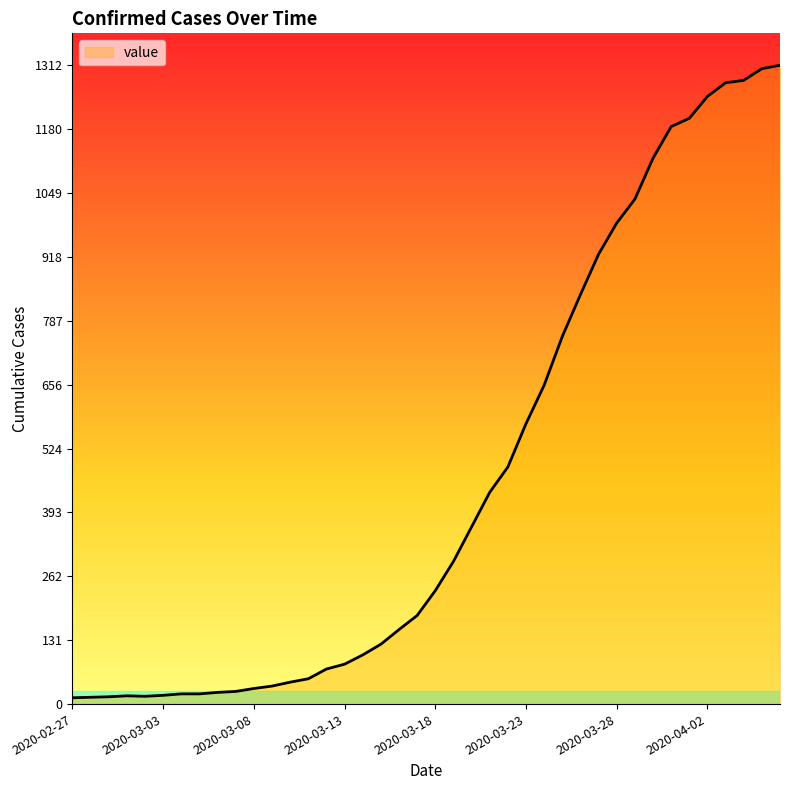

What is the greatest value displayed?

1312